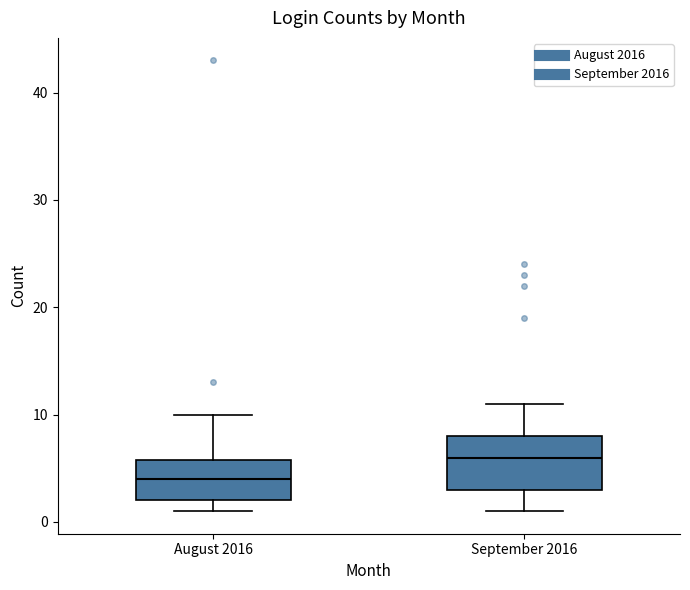

Reading left to right, transcribe this box plot: for each box, give where its median line is, the range the box spans, and where its two whiskers end, as read against the y-axis. The values are not printed on the chart, so give them approximately, as read against the axis.

August 2016: median 4, box 2 to 6, whiskers 1 to 10
September 2016: median 6, box 3 to 8, whiskers 1 to 11